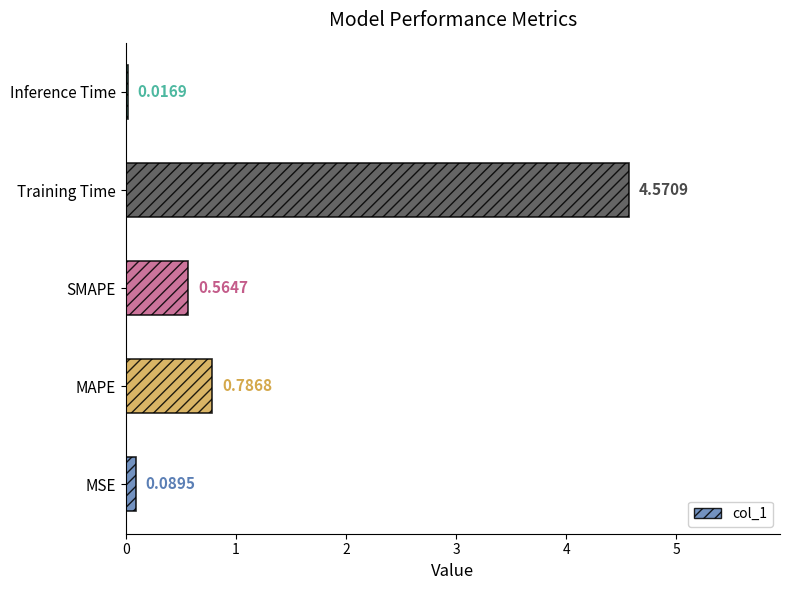

Which has a higher value, Inference Time or MAPE?

MAPE